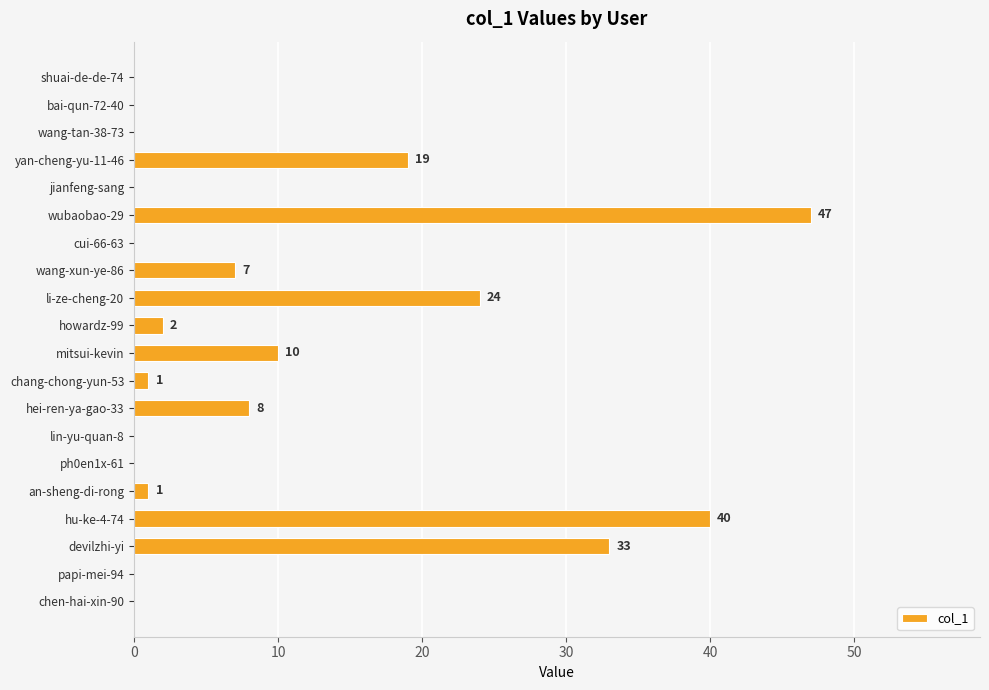

What is the greatest value displayed?

47